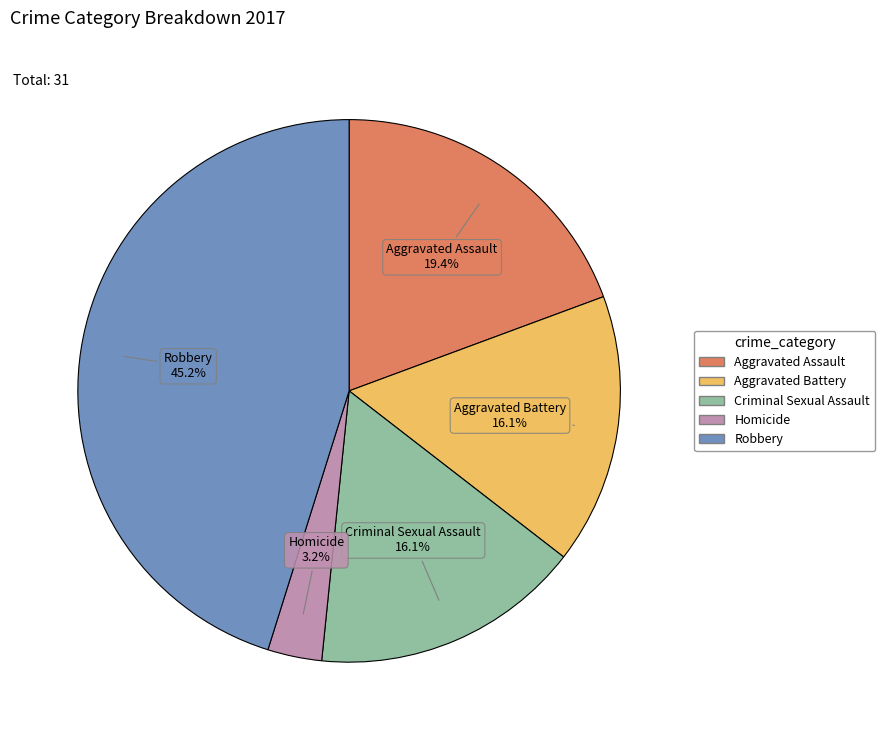

Is there any slice that represents more than half of the pie?

No